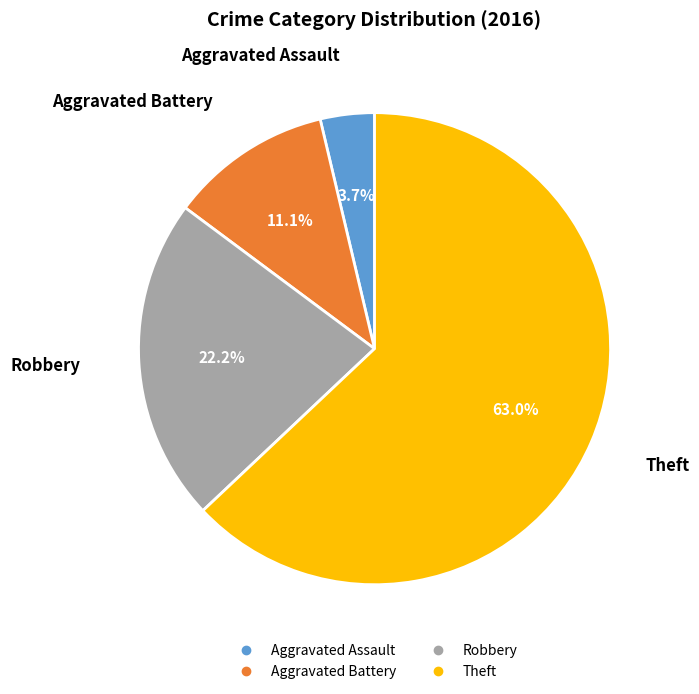

To the nearest percent, what is the difference between the largest and smallest slice percentages?

59%